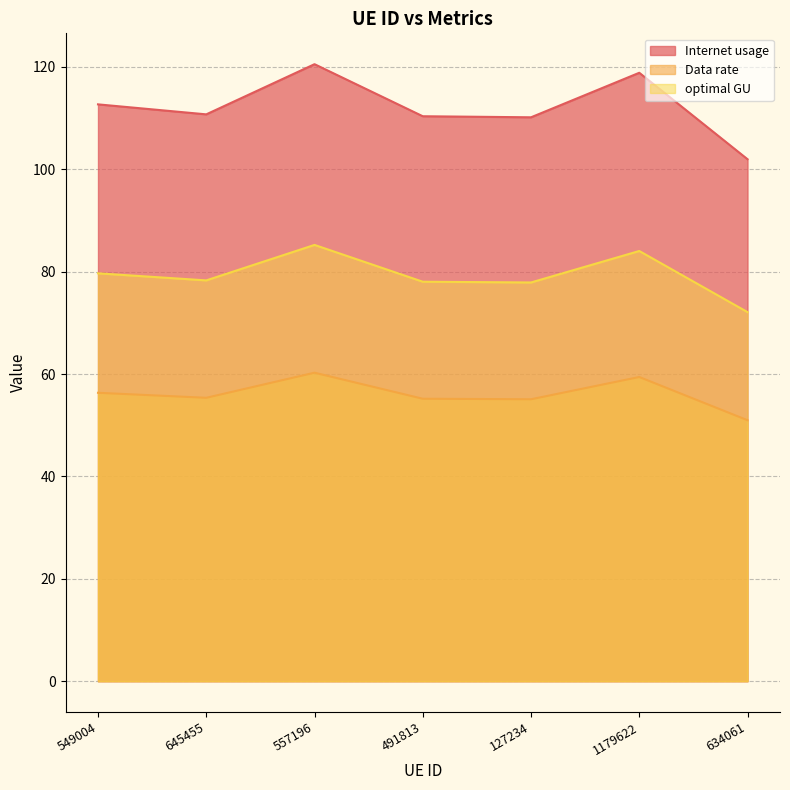

What are all the series names shown in the legend?

Internet usage, Data rate, optimal GU